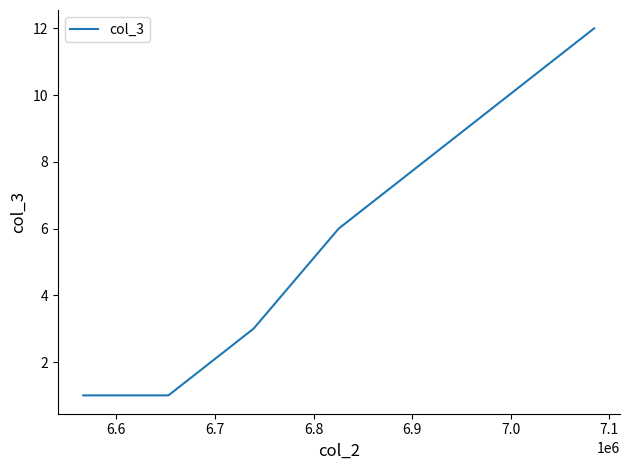

The chart shows a value of 3 at 6.7. True or false?

True